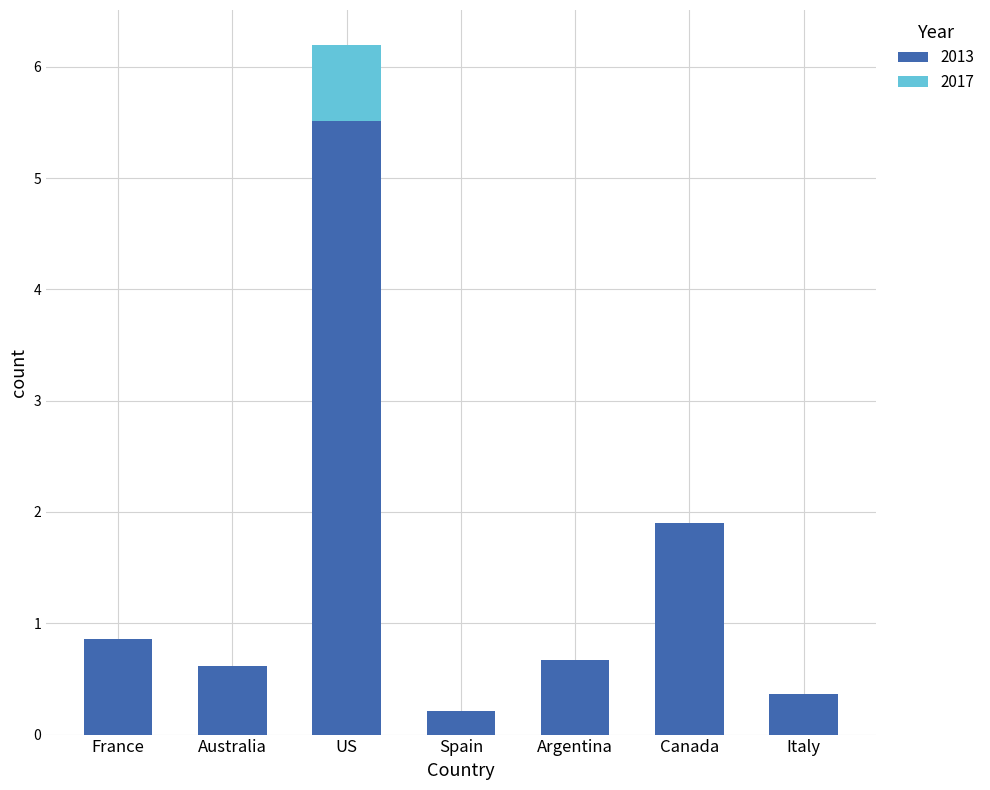

Which category has the highest value in the 2013 series?

US